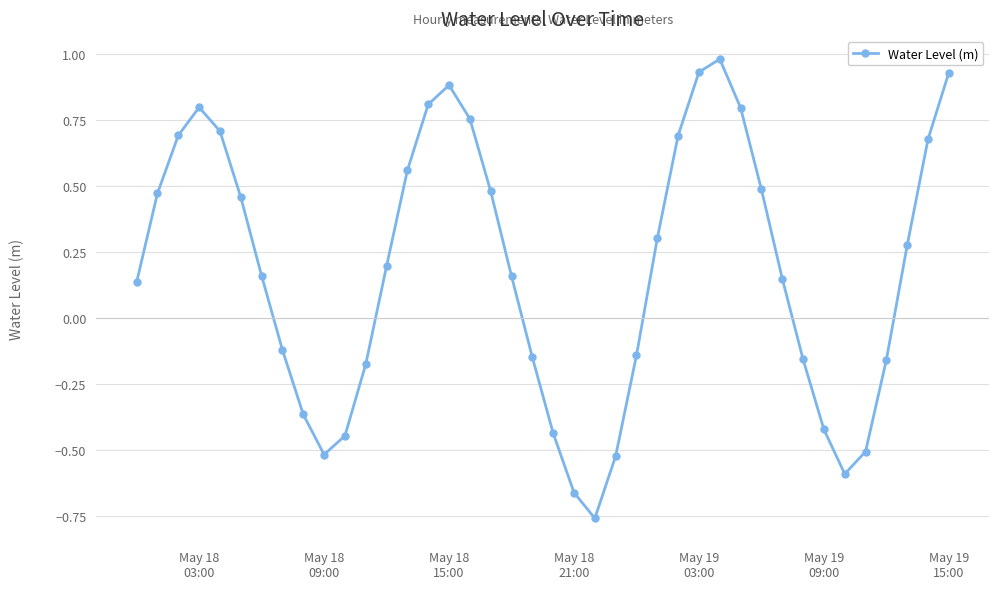

What is the value of the 35th point from the left?

-0.6